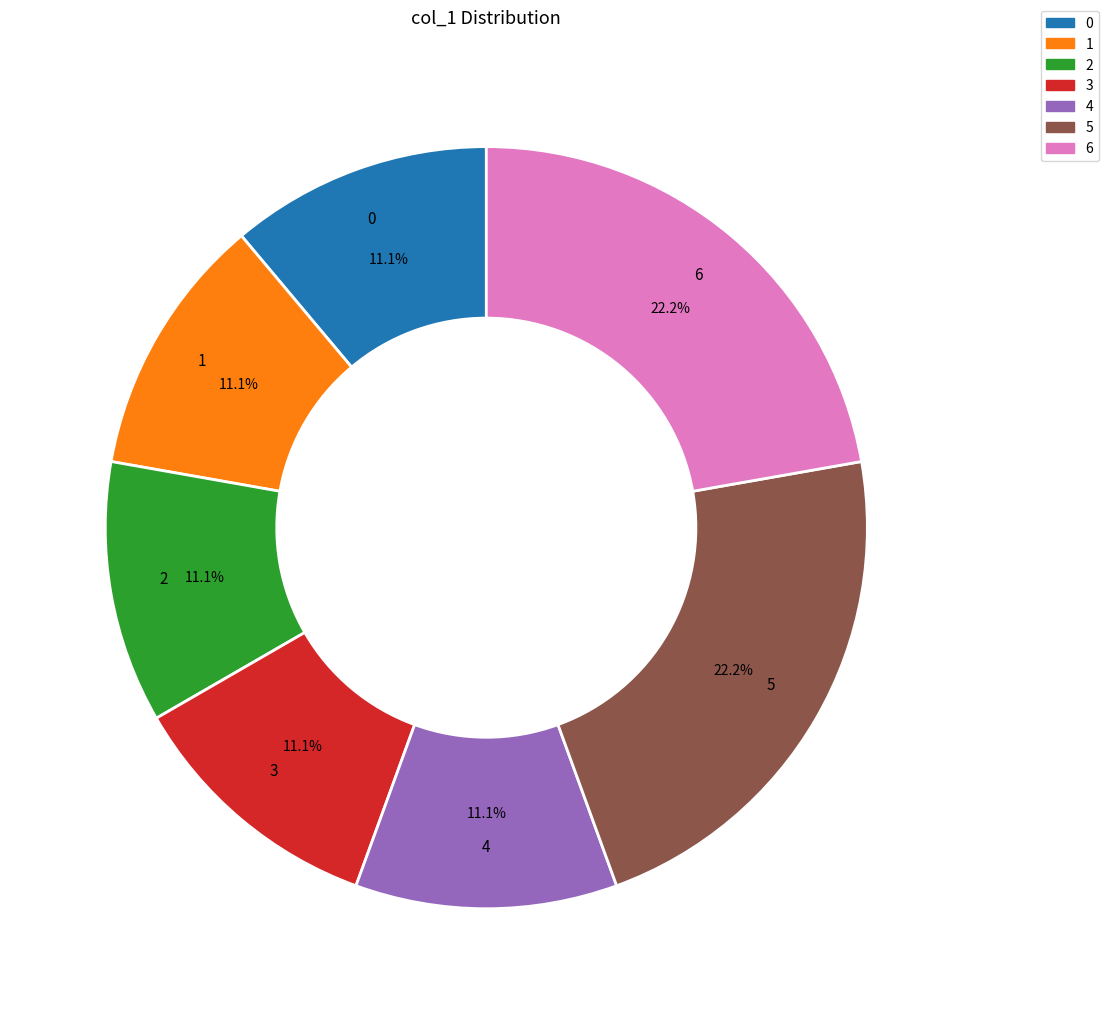

Approximately how many times larger is the value at 2 compared to 4?

1.0